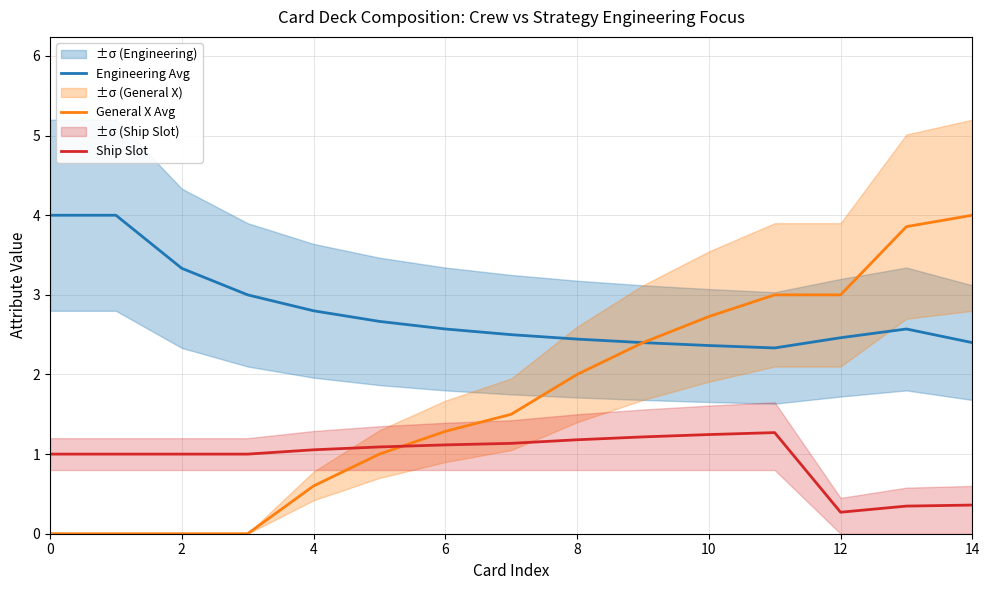

Rank the series by their average value, from highest to lowest.

Engineering Avg, General X Avg, Ship Slot